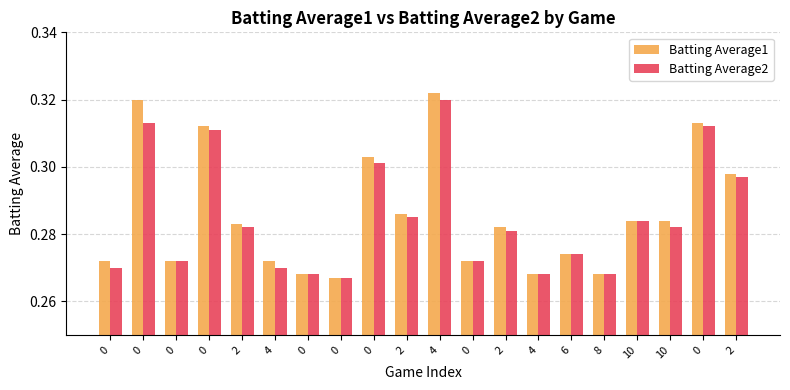

How many bars are there in each group?

2